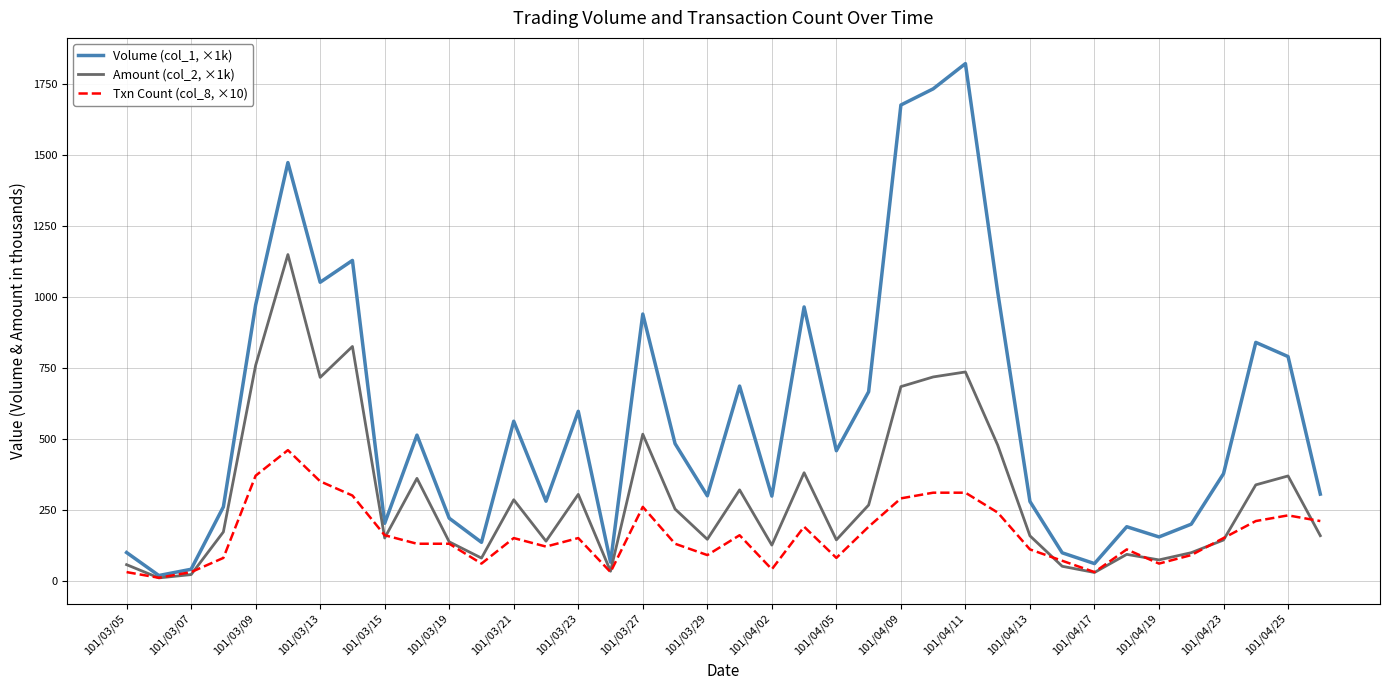

Rank the series by their average value, from highest to lowest.

Volume (col_1, ×1k), Amount (col_2, ×1k), Txn Count (col_8, ×10)